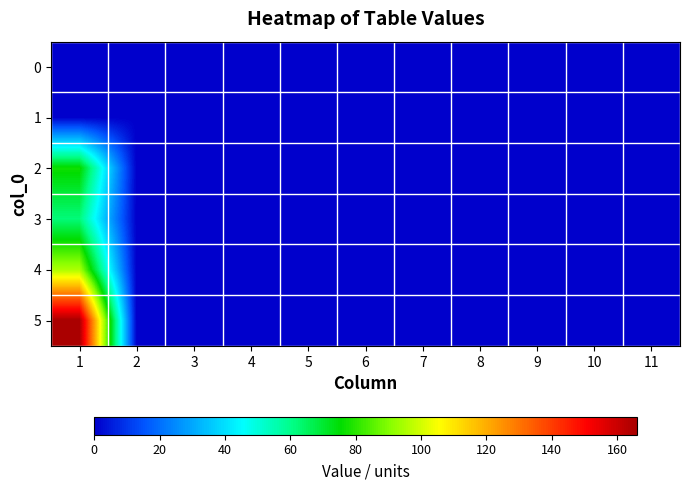

Which series has the largest range (max minus min)?

5